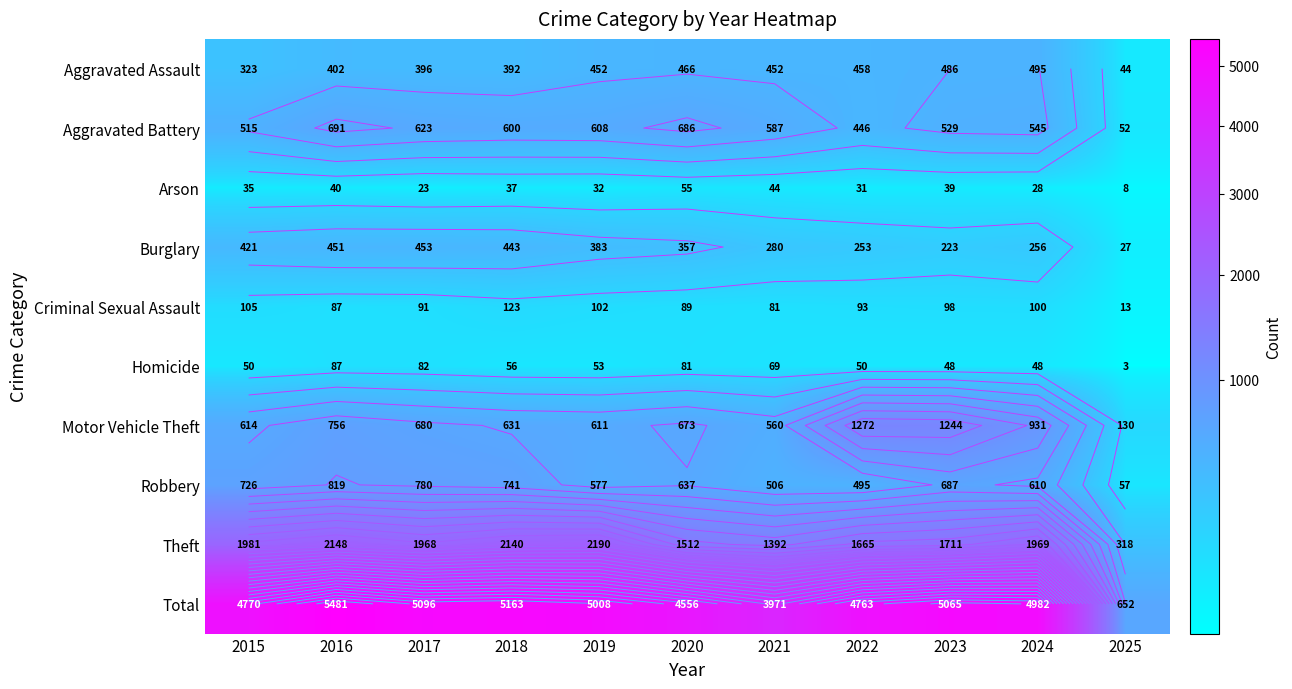

What is the difference between the Robbery values at 2020 and 2018?

104